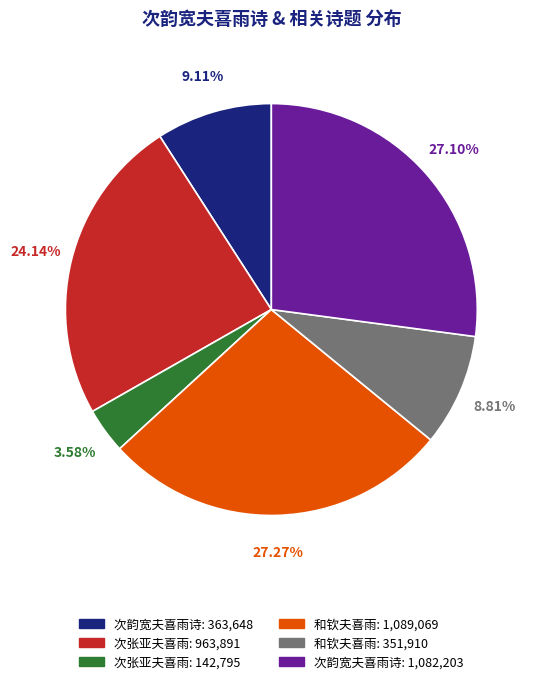

Rank the categories by value from lowest to highest.

次张亚夫喜雨 (142795), 和钦夫喜雨 (351910), 次韵宽夫喜雨诗 (363648), 次张亚夫喜雨 (963891), 次韵宽夫喜雨诗 (1082203), 和钦夫喜雨 (1089069)